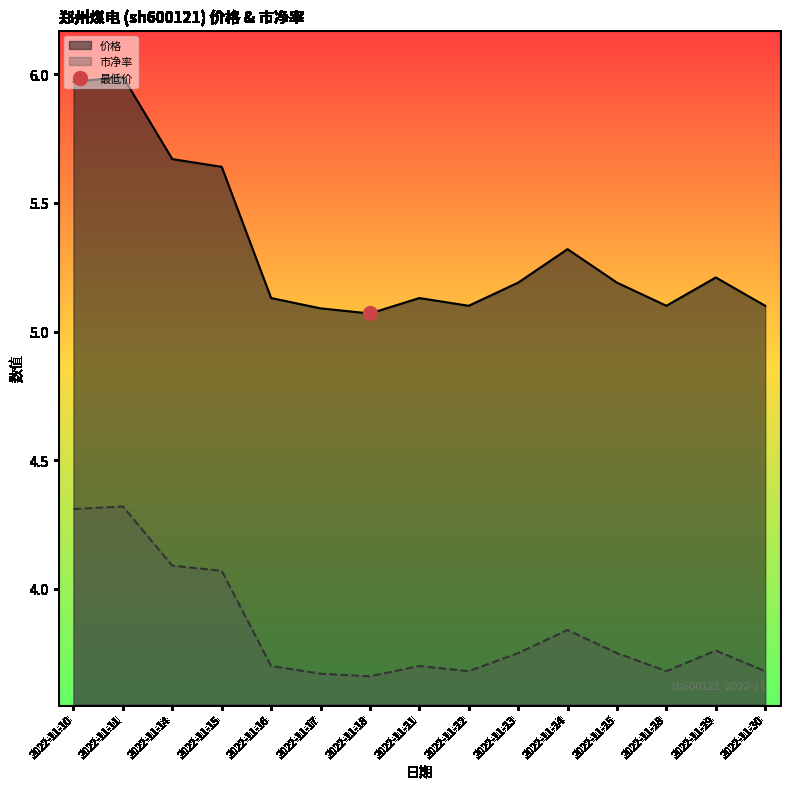

Count the number of data series in this chart.

2